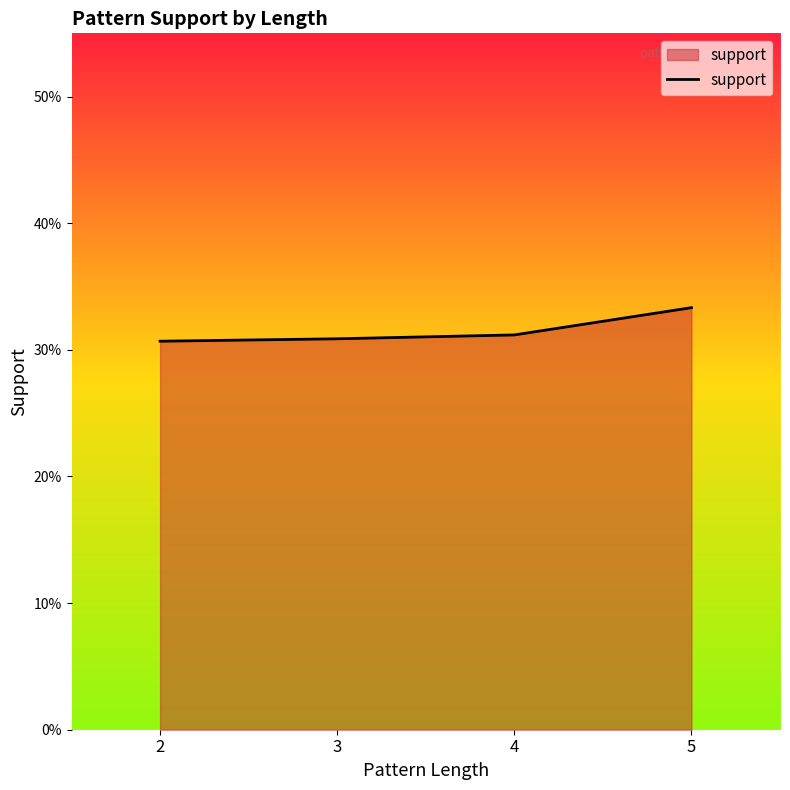

Rank the categories by value from lowest to highest.

2, 3, 4, 5